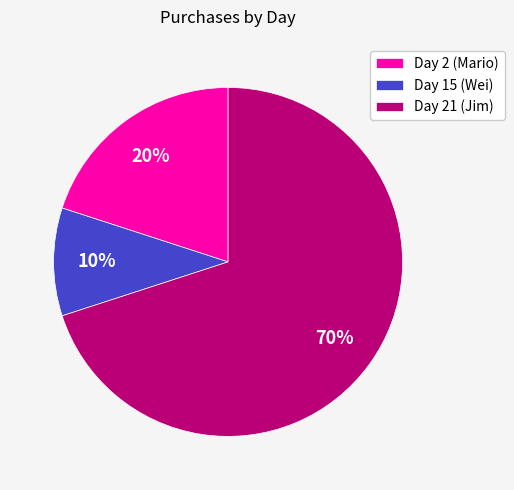

To the nearest percent, what percentage of the pie is Day 21 (Jim)?

70%